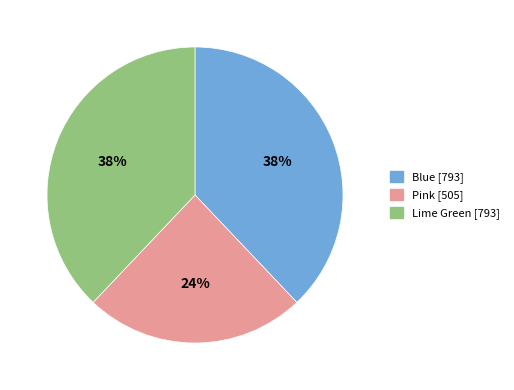

Which slice is the smallest?

Pink